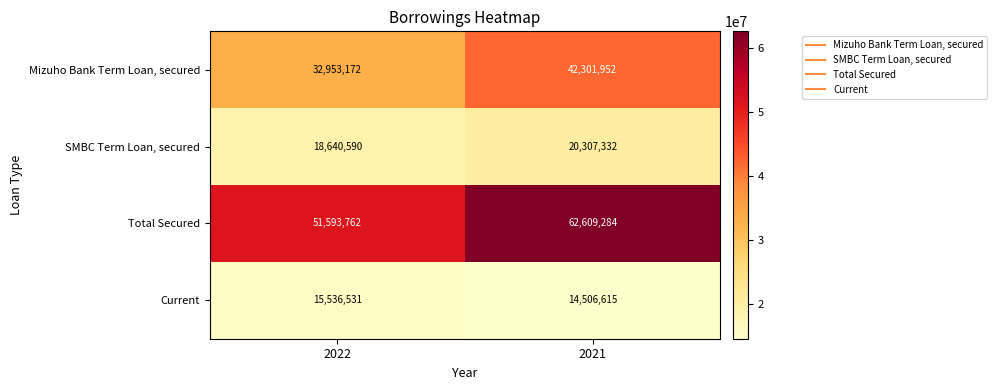

What is the difference between the Mizuho Bank Term Loan, secured values at 2021 and 2022?

9348780